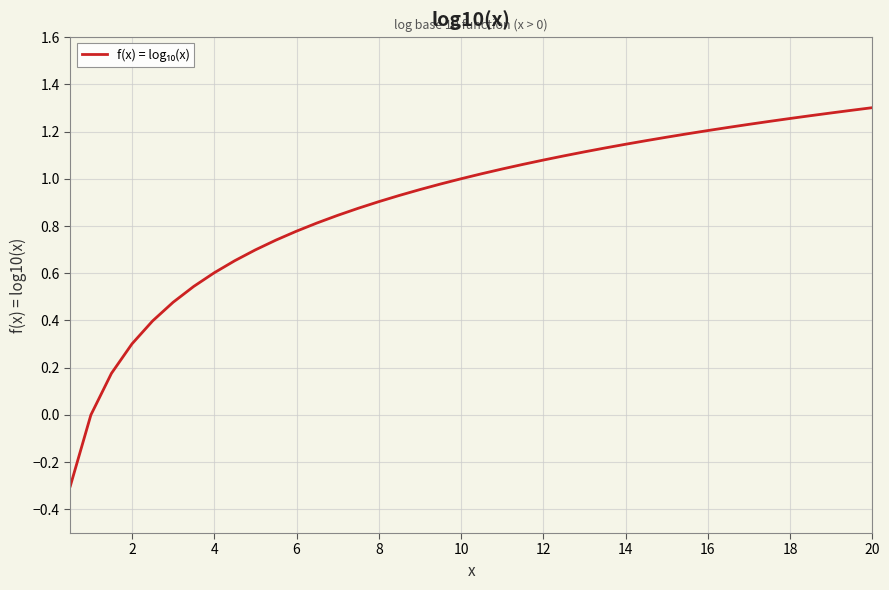

What is the smallest value displayed?

-0.3